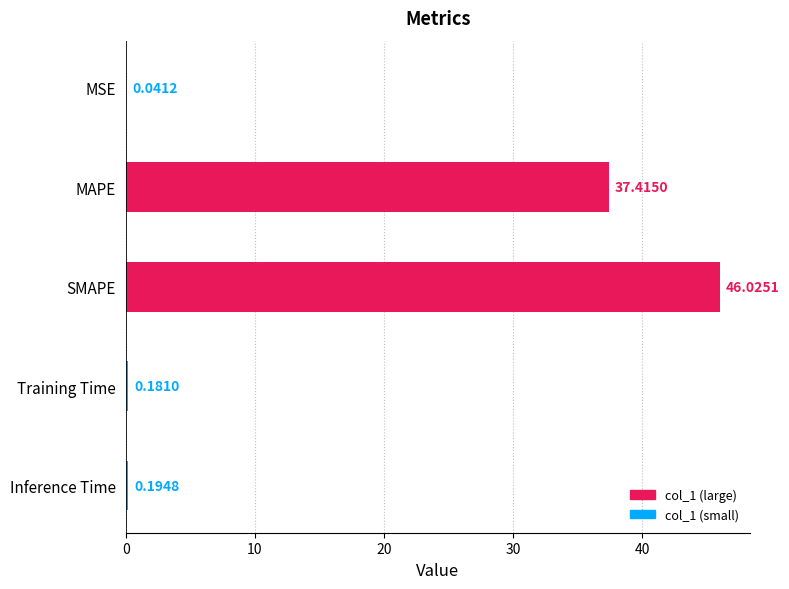

Which label corresponds to the largest value in the chart?

SMAPE